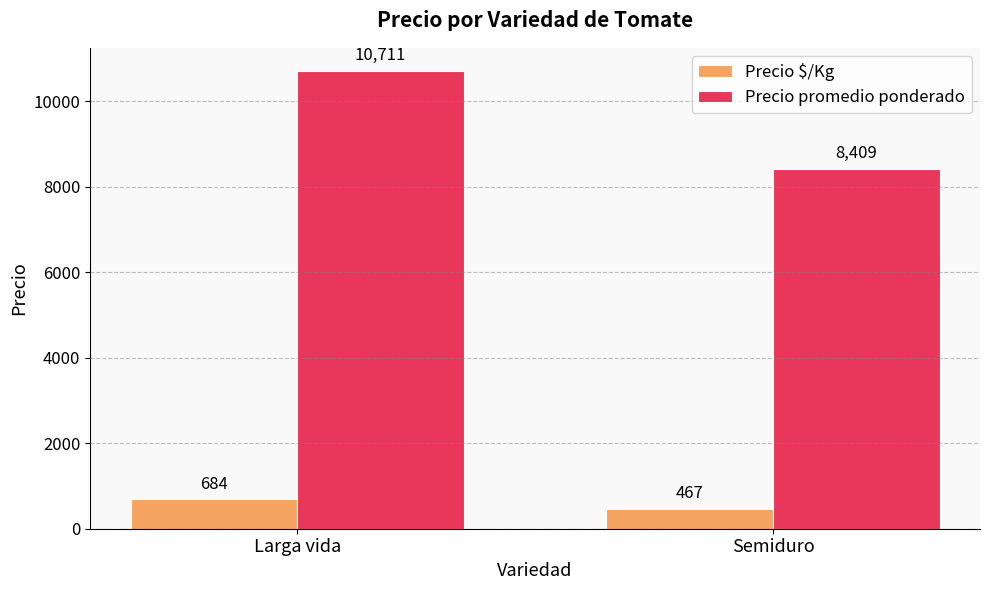

Is it true that Precio promedio ponderado equals 15100 at Semiduro?

False